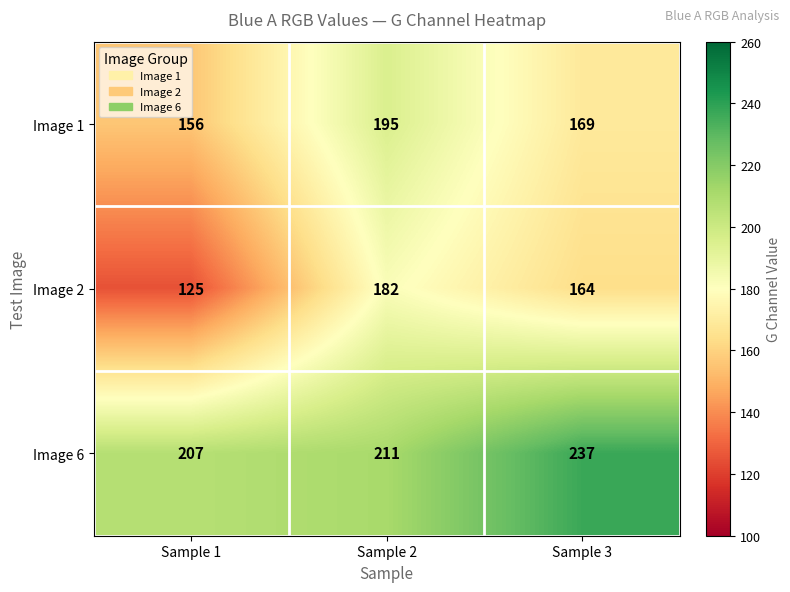

What value does the Image 6 series have at Sample 1?

207